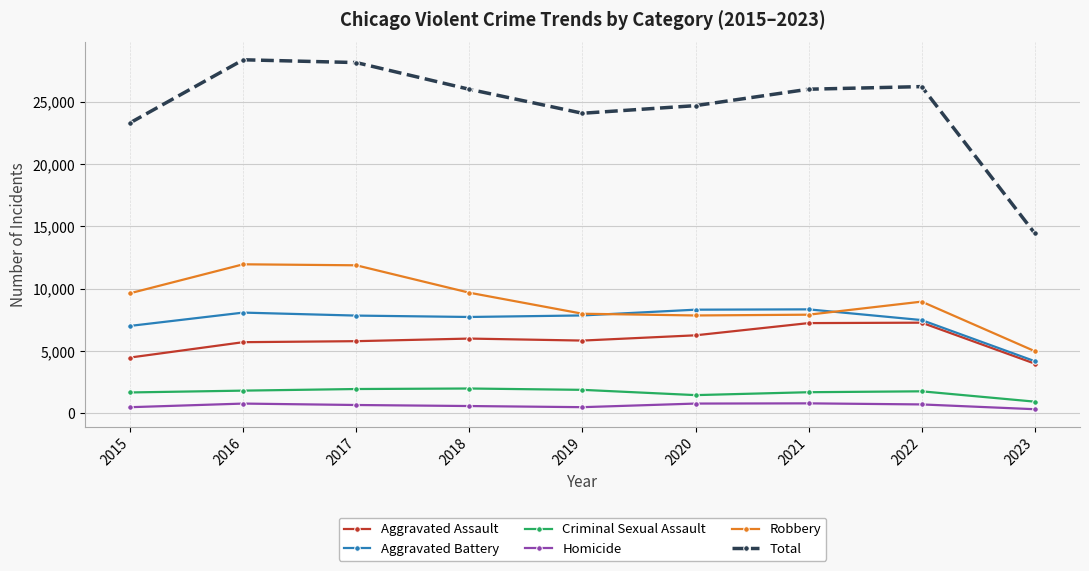

How many data points in Robbery are less than 8965?

4